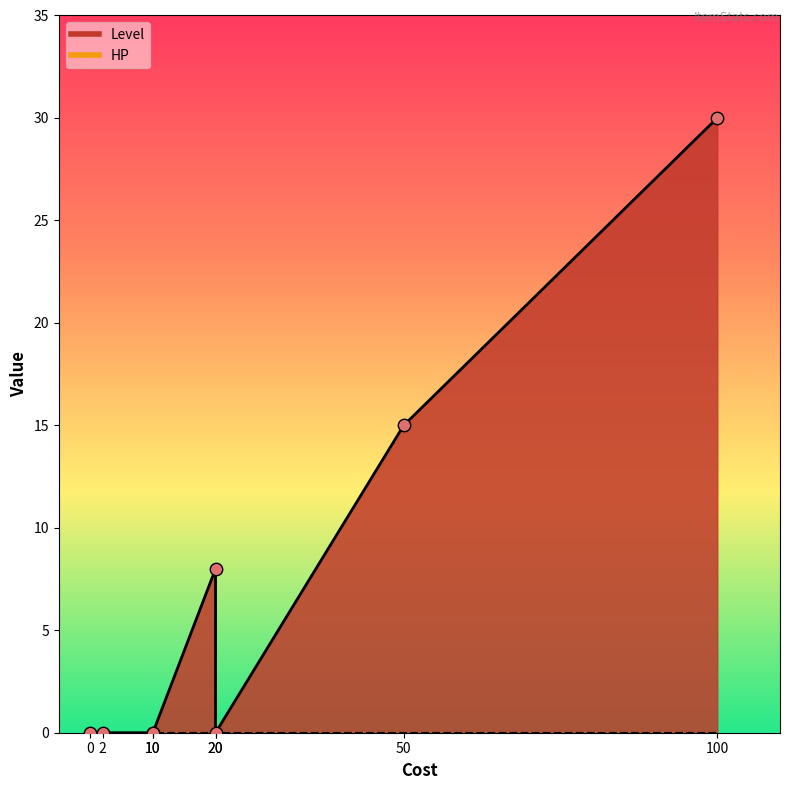

Is the value of Level at 2 greater than the value of HP at 20?

No